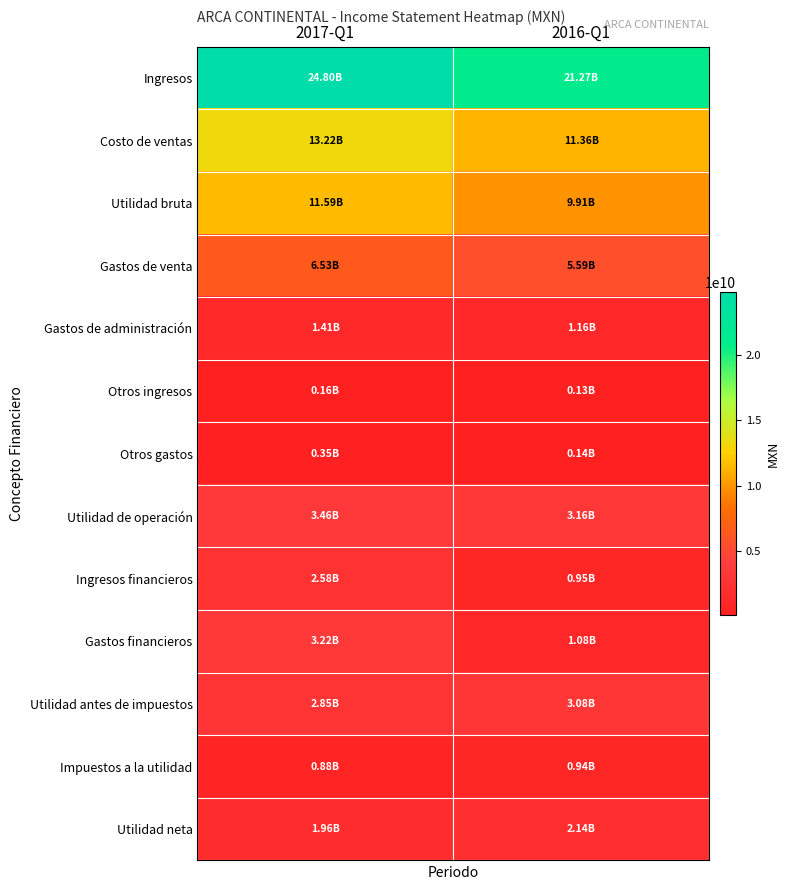

What is the minimum value shown in the chart?

134056000